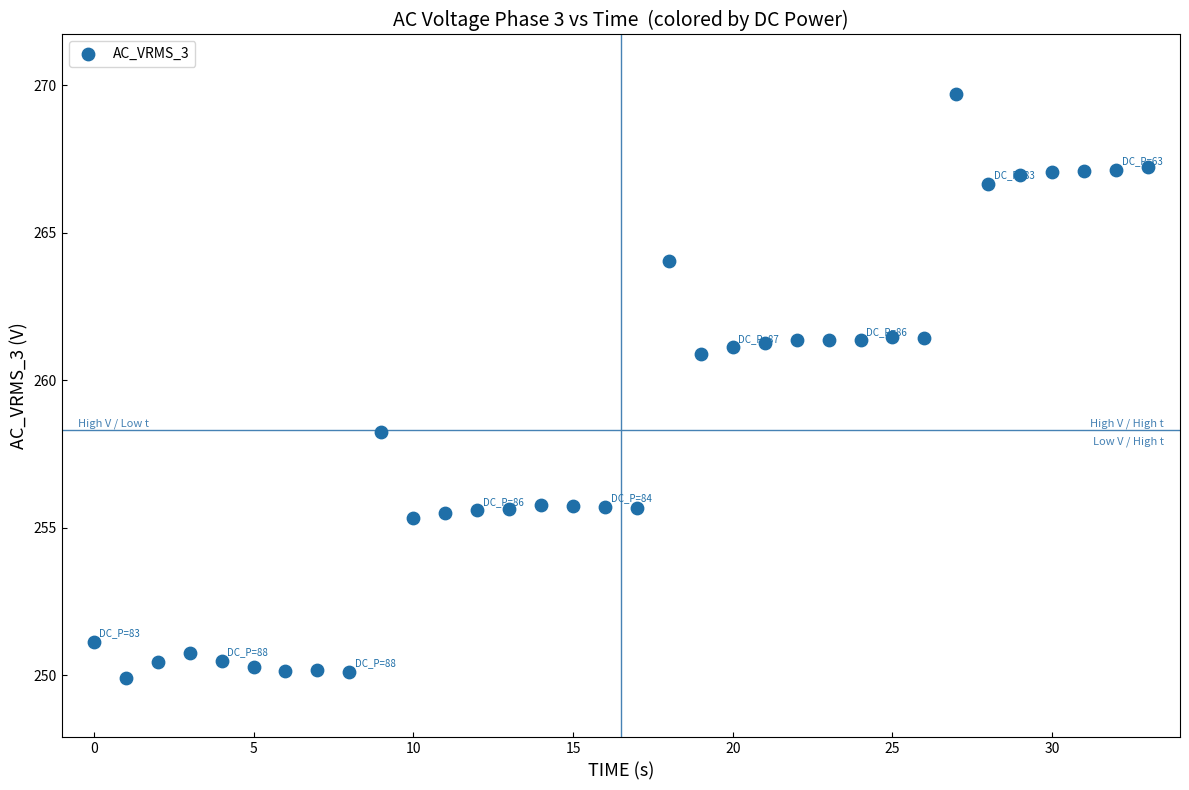

What is the range of Y values (max minus min)?

19.8